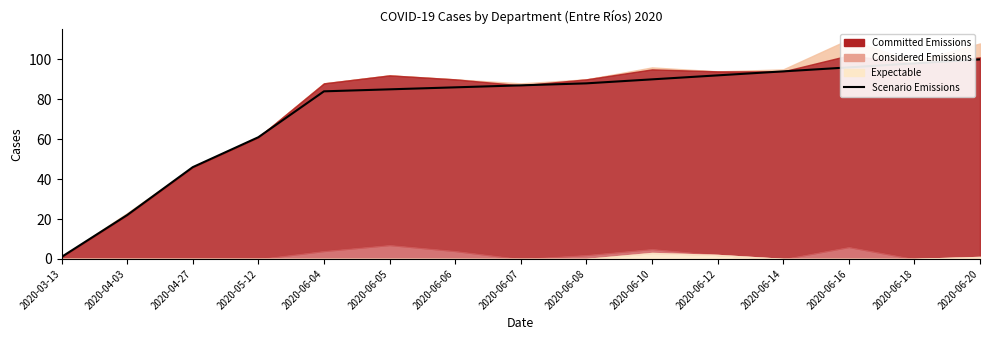

What is the difference between the maximum and minimum values?

99